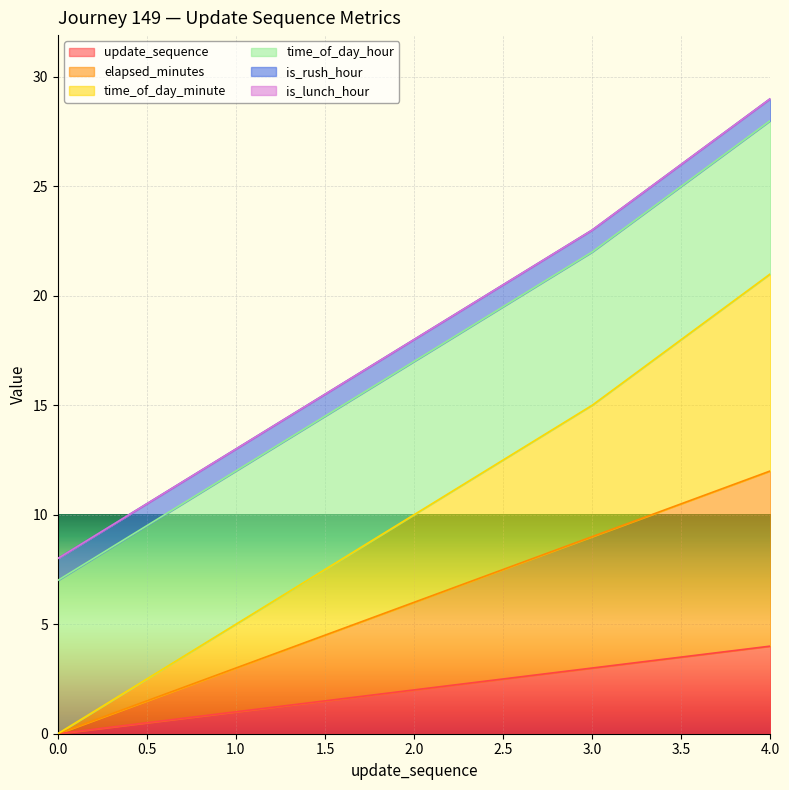

What is the highest value of the update_sequence series?

4